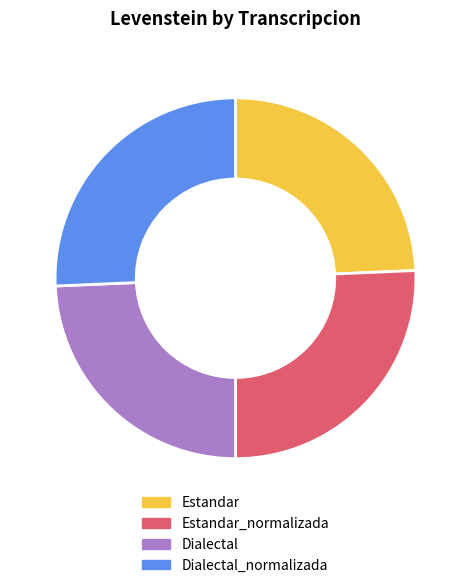

Is the sum of Dialectal and Estandar greater than half?

No